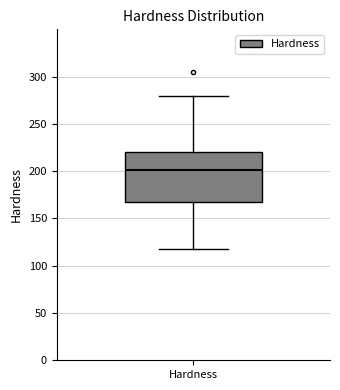

Transcribe this box plot: give where the median line is, the range the box spans, and where the two whiskers end, as read against the y-axis. The values are not printed on the chart, so give them approximately, as read against the axis.

median 200, box 170 to 220, whiskers 120 to 280